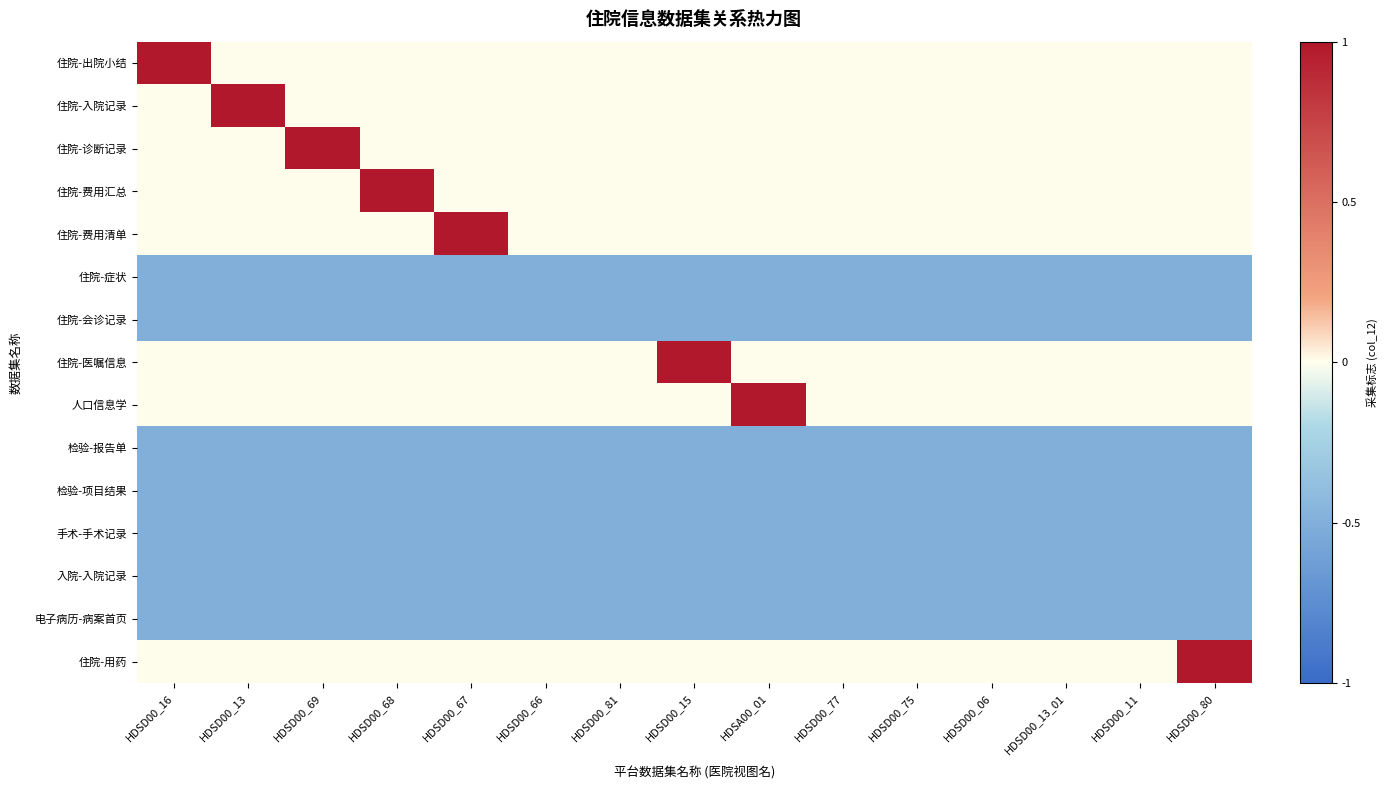

Which category has the lowest value across all series?

HDSD00_16